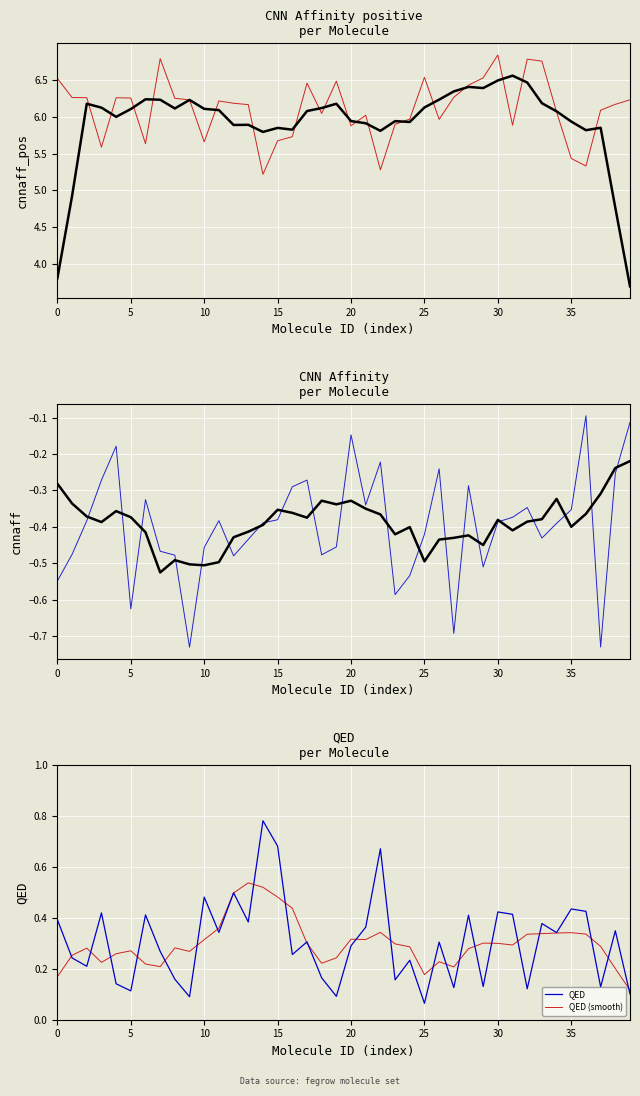

Is the value of cnnaff (smooth) at 40 greater than the value of cnnaff_pos (smooth) at 26?

No